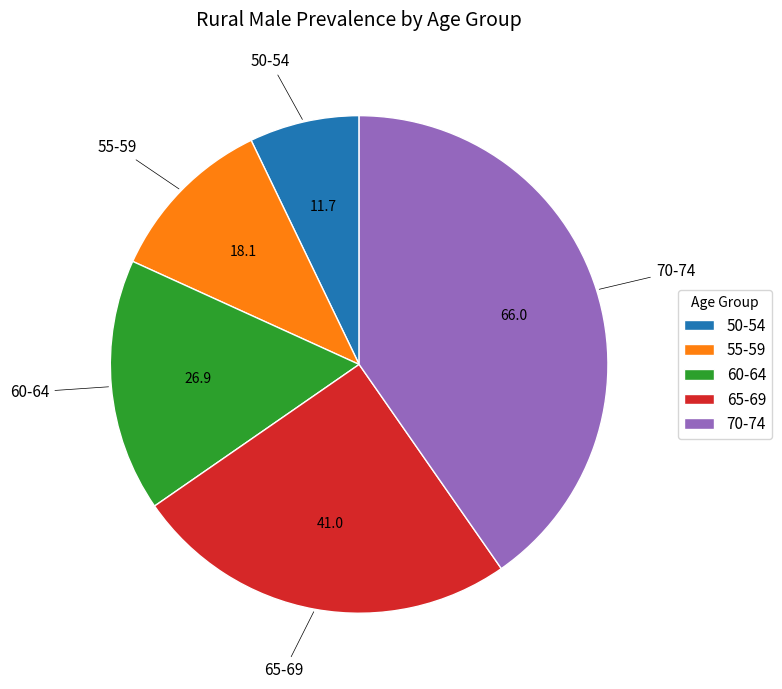

True or false: 65-69 accounts for 25% of the total.

True